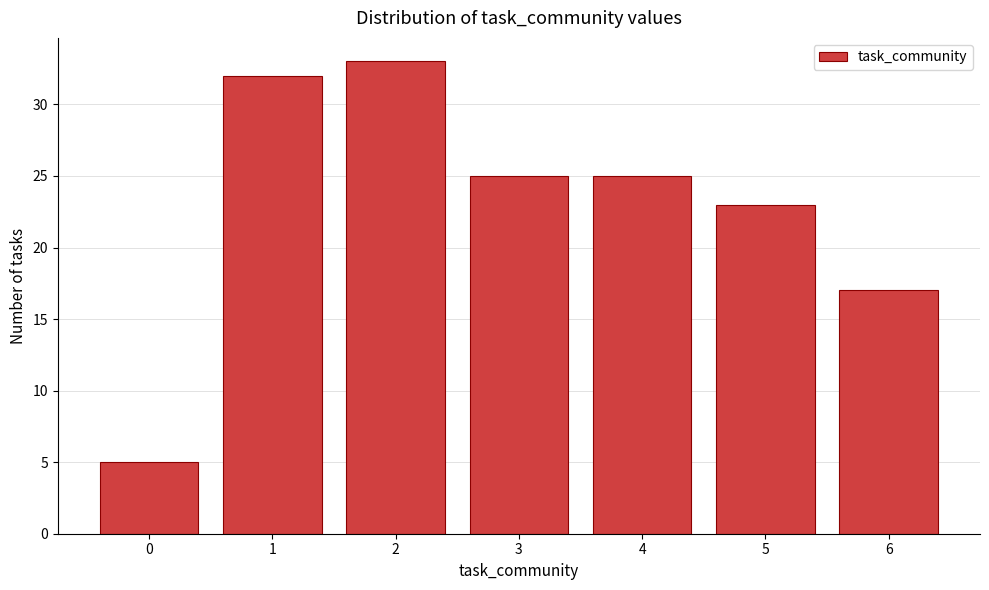

Reading right to left, what are all the values shown in this chart?

6=17	5=23	4=25	3=25	2=33	1=32	0=5